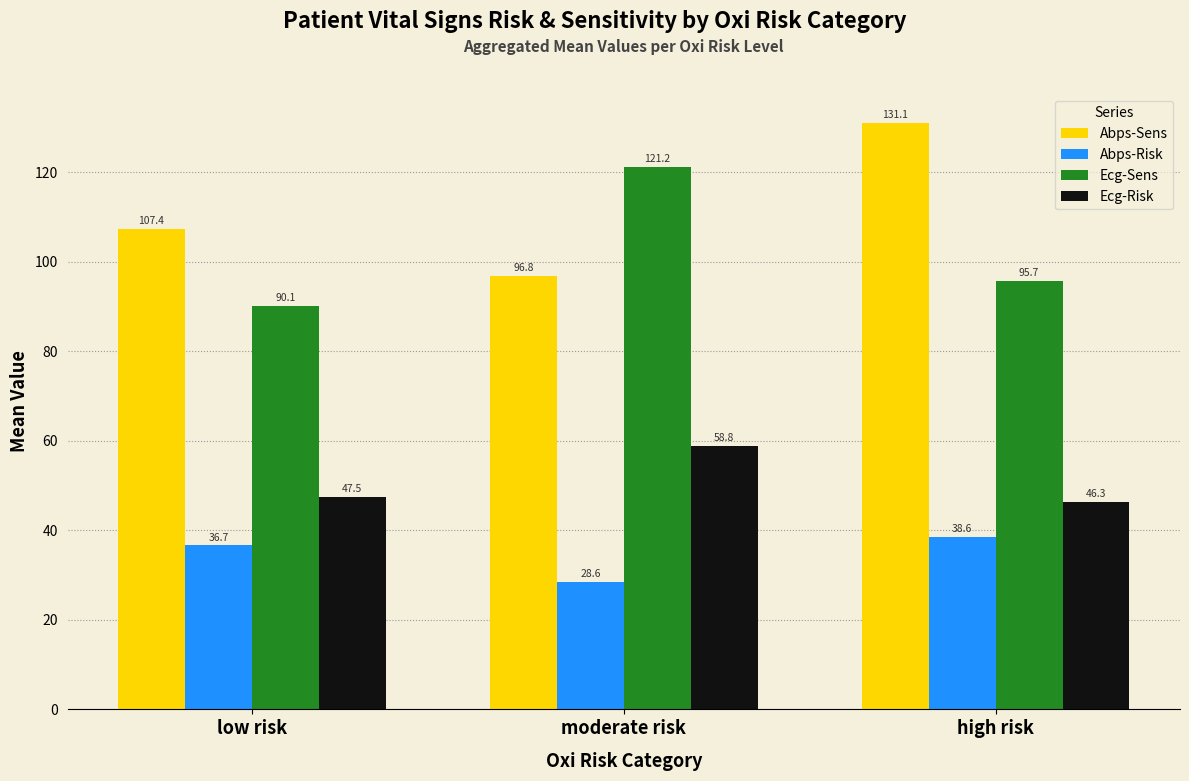

What is the total value across all series at high risk?

311.7